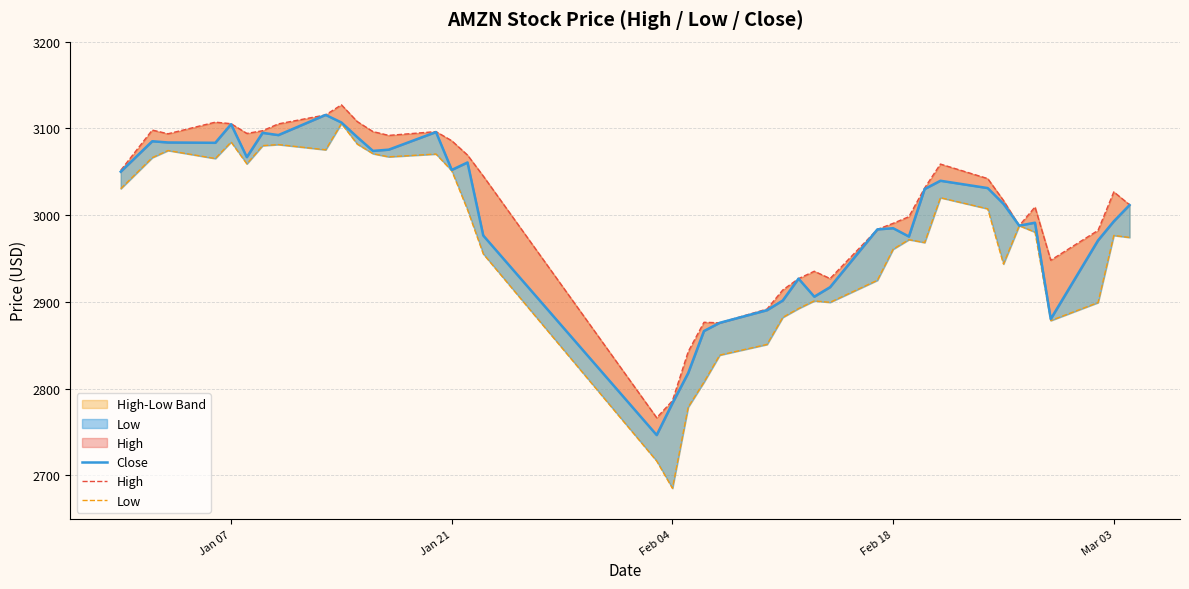

True or false: Close and High cross at least once.

False